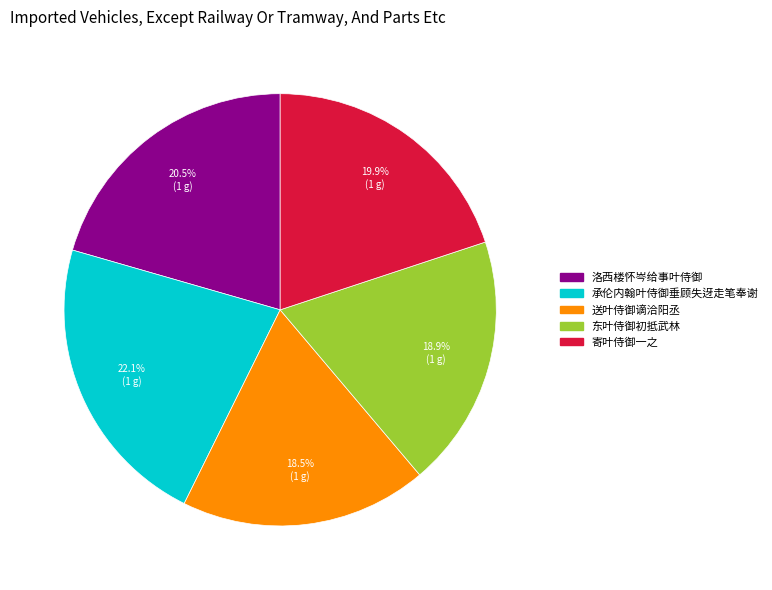

Is there any slice that represents more than half of the pie?

No